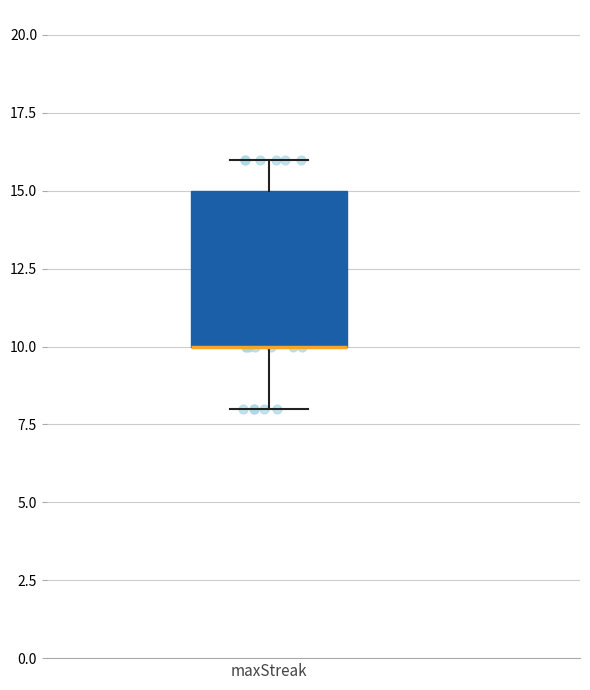

Read this box plot against the y-axis: the position of the median line, the range covered by the box, and the ends of both whiskers. The values are not printed on the chart, so give them approximately, as read against the axis.

median 10 (drawn on the box's lower edge), box 10 to 15, whiskers 8 to 16